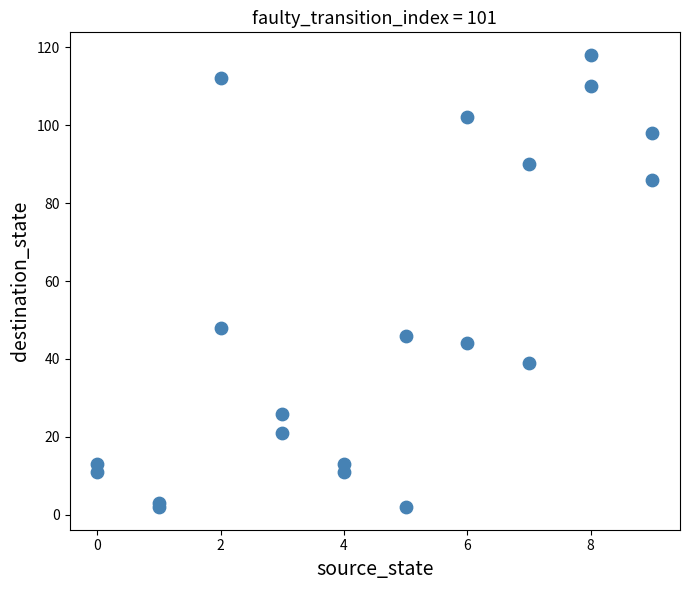

What Y value in the scatter plot is closest to 60?

48